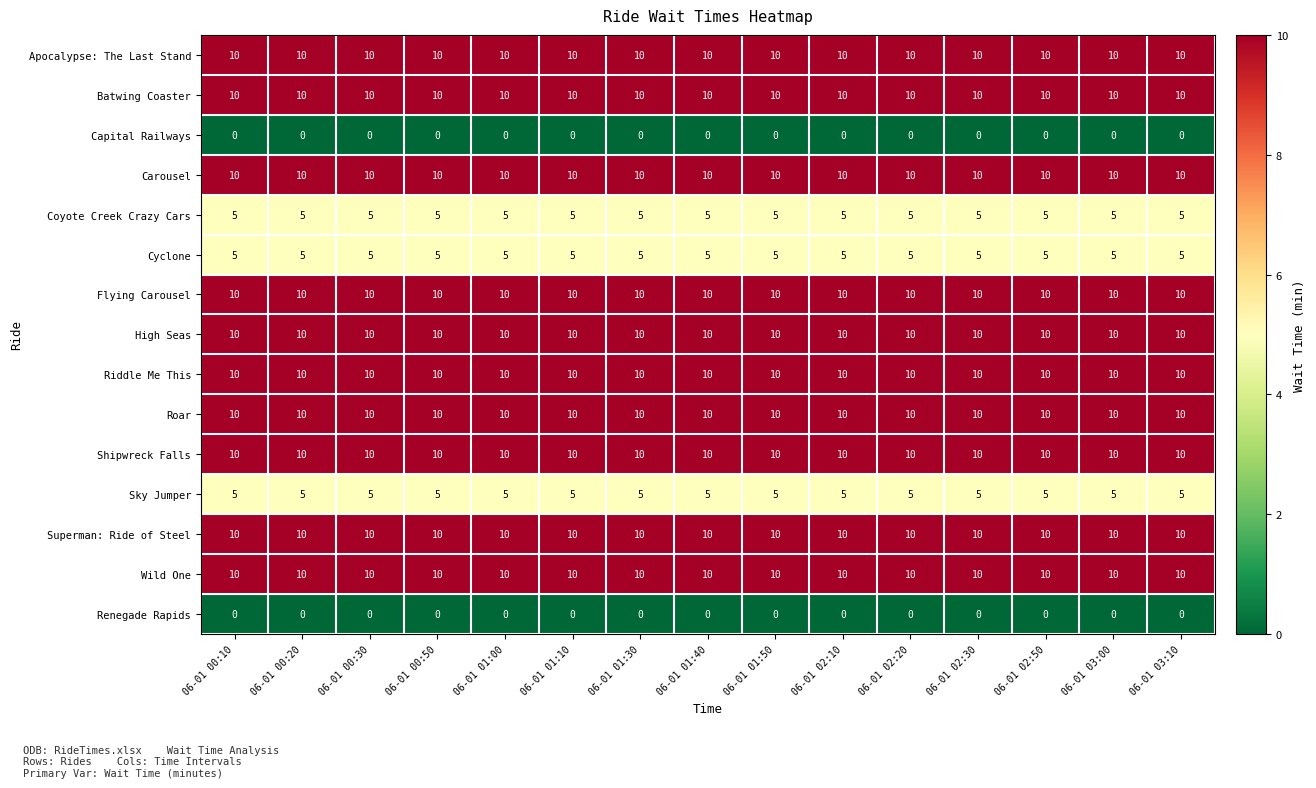

What is the maximum value shown in the chart?

10